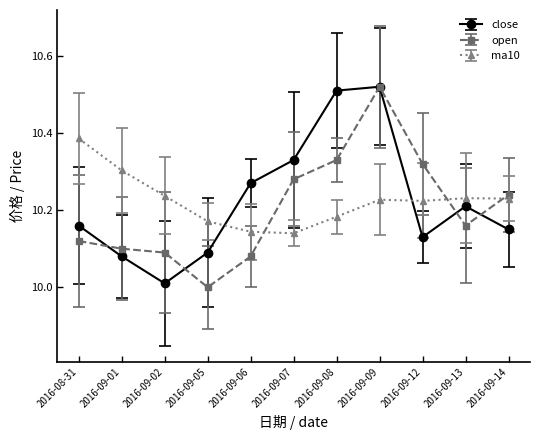

At 2016-09-12, list the series in order from largest to smallest.

open, ma10, close